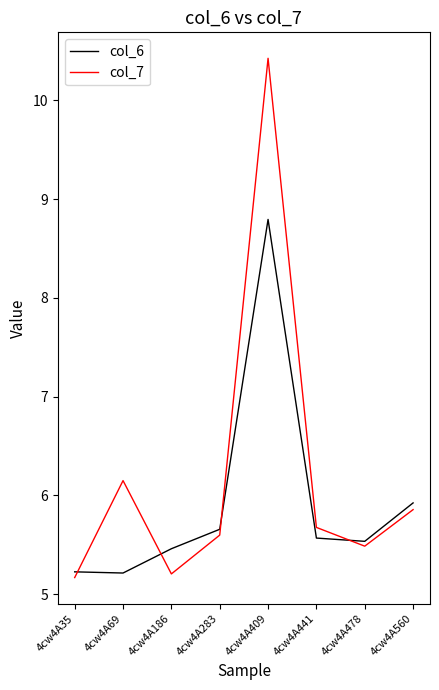

Where do col_7 and col_6 first cross each other?

4cw4A35 and 4cw4A69